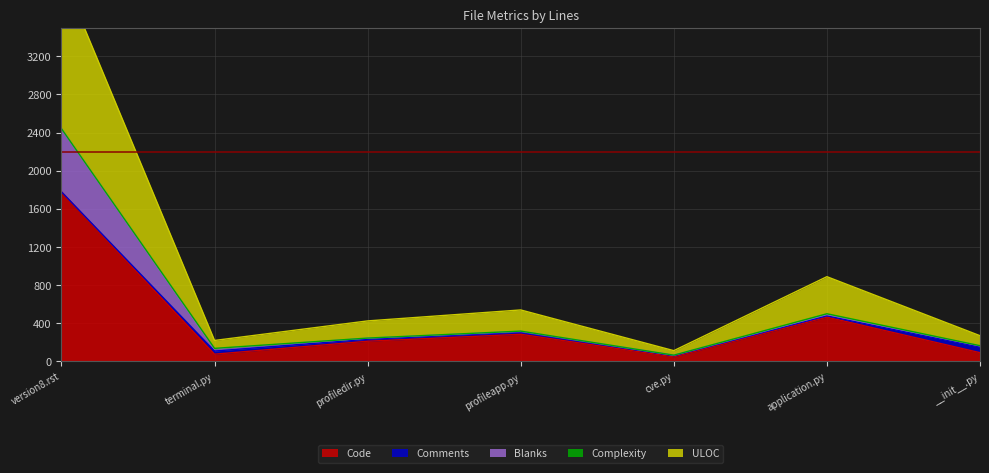

What is the value of the Blanks point at the 1st from the left?

2442